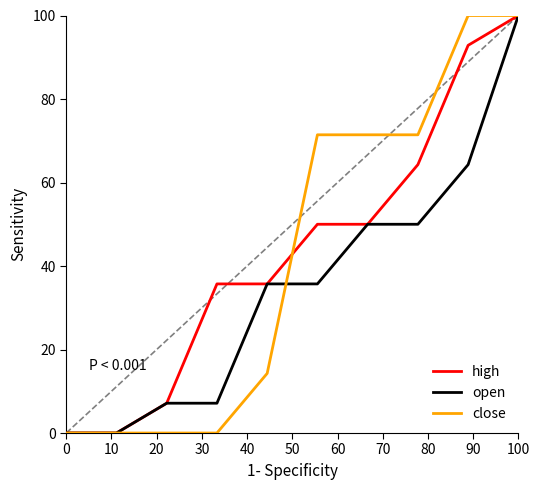

Reading right to left, what are all the values shown in this chart?

high: 100.0	92.9	64.3	50.0	50.0	35.7	35.7	7.1	0.0	0.0
open: 100.0	64.3	50.0	50.0	35.7	35.7	7.1	7.1	0.0	0.0
close: 100.0	100.0	71.4	71.4	71.4	14.3	0.0	0.0	0.0	0.0